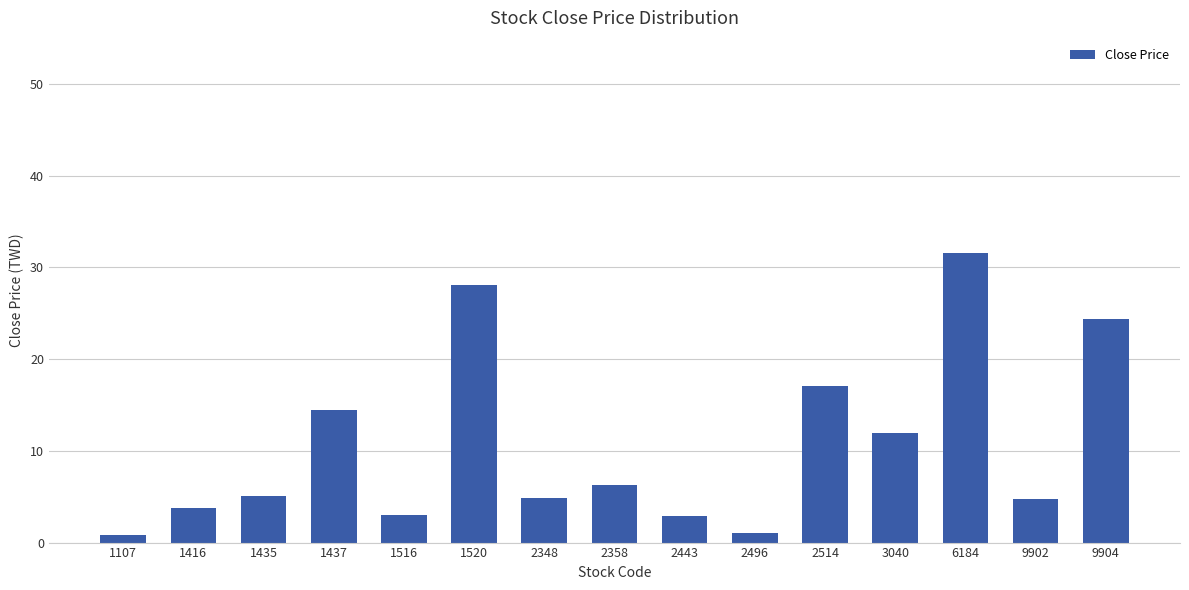

How many categories are shown in the chart?

15